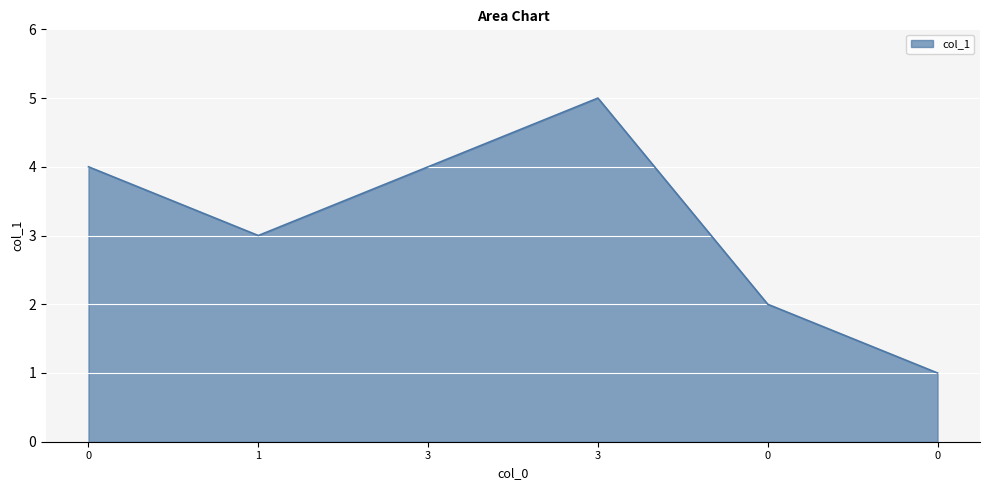

How many points are higher than both their immediate neighbors (excluding endpoints)?

1